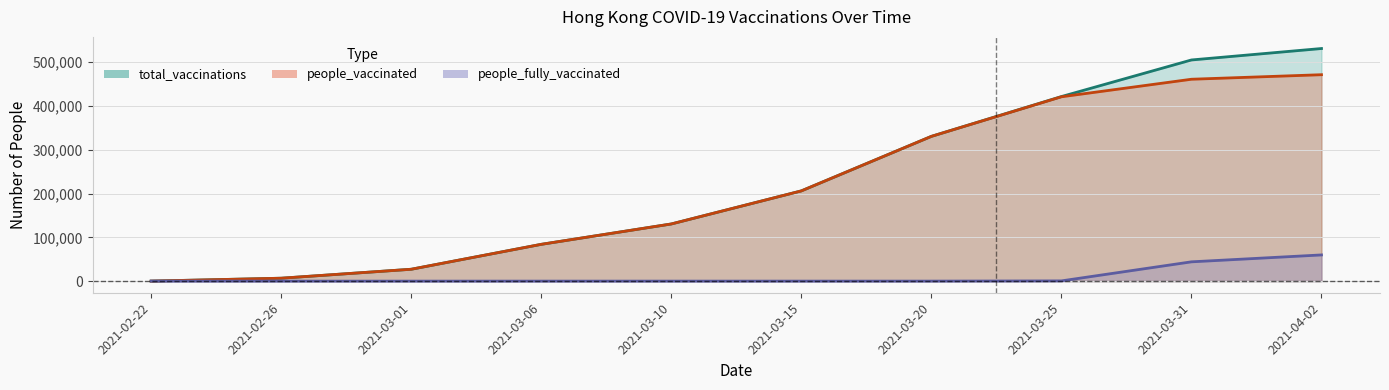

At how many categories does at least one series exceed 454921?

2